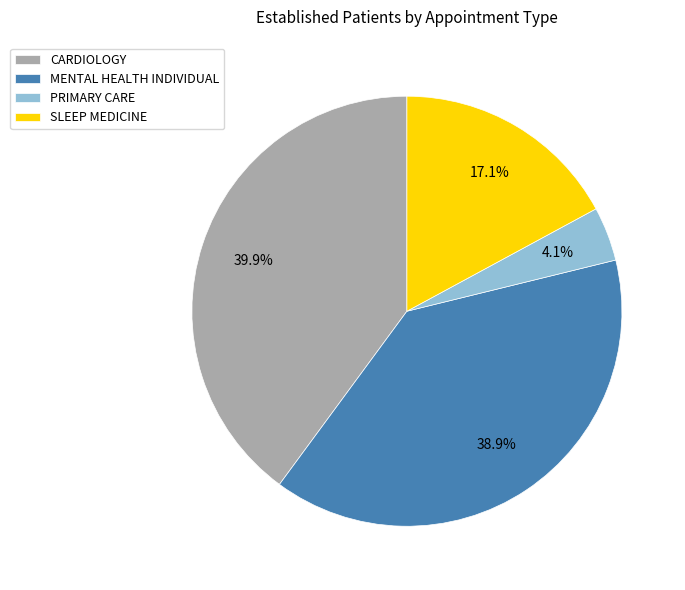

To the nearest percent, what percentage of the pie is PRIMARY CARE?

4%